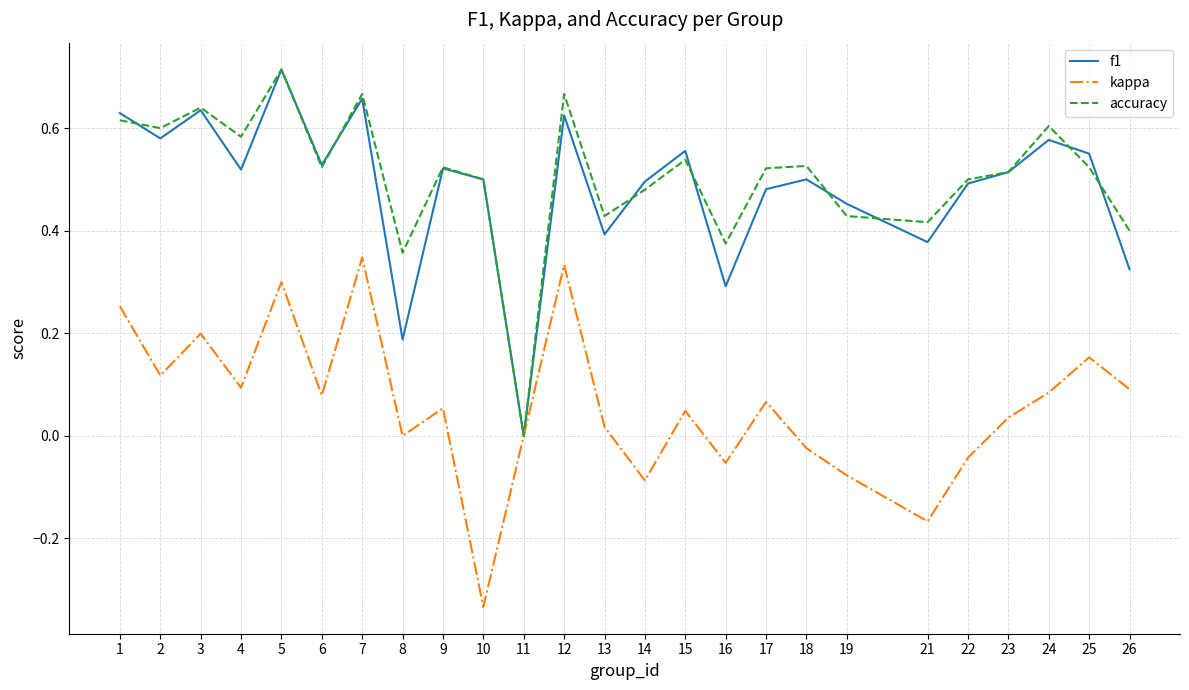

What is the total value across all series at 19?

0.8